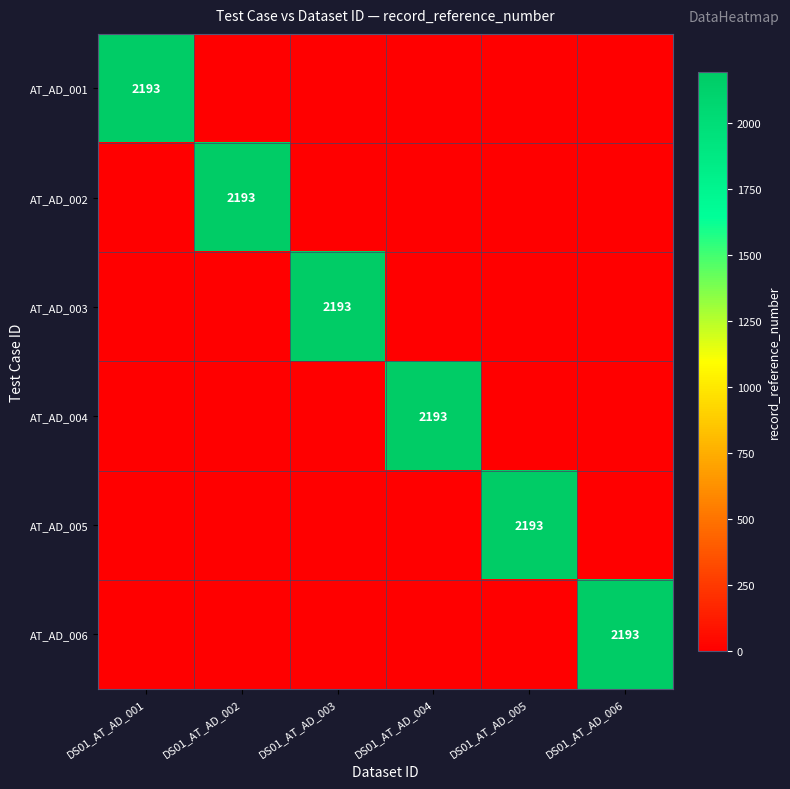

How many positive values does the AT_AD_001 series have?

1